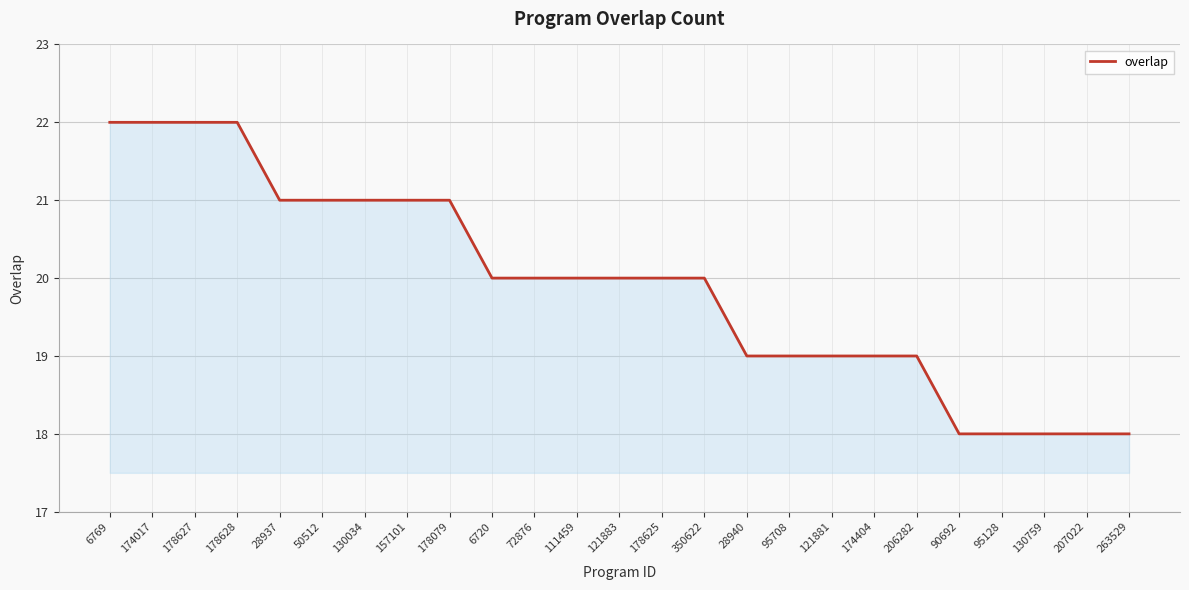

What is the difference between the maximum and minimum values?

4